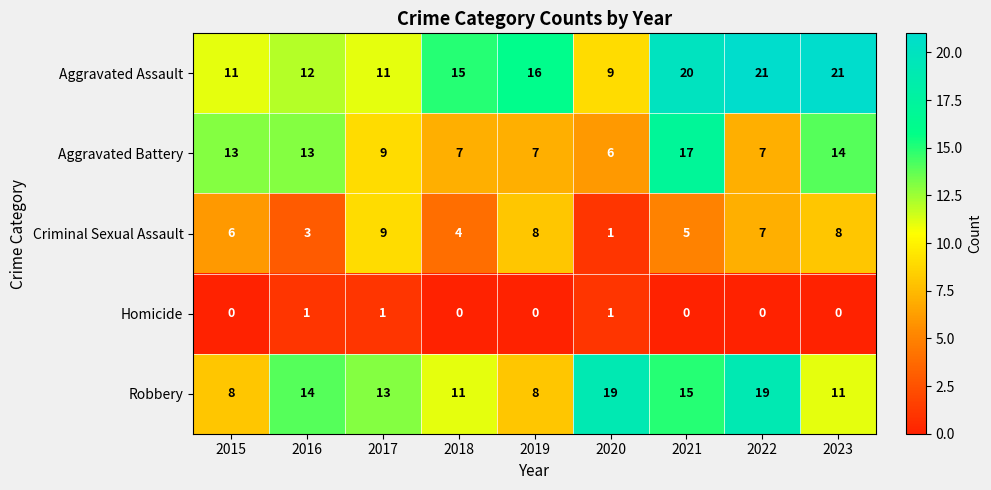

True or false: Homicide has a value of 0 at 2021.

True